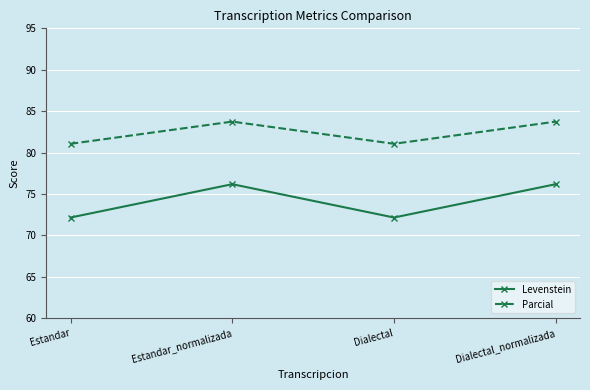

How many interior local peaks does the Parcial series have?

1